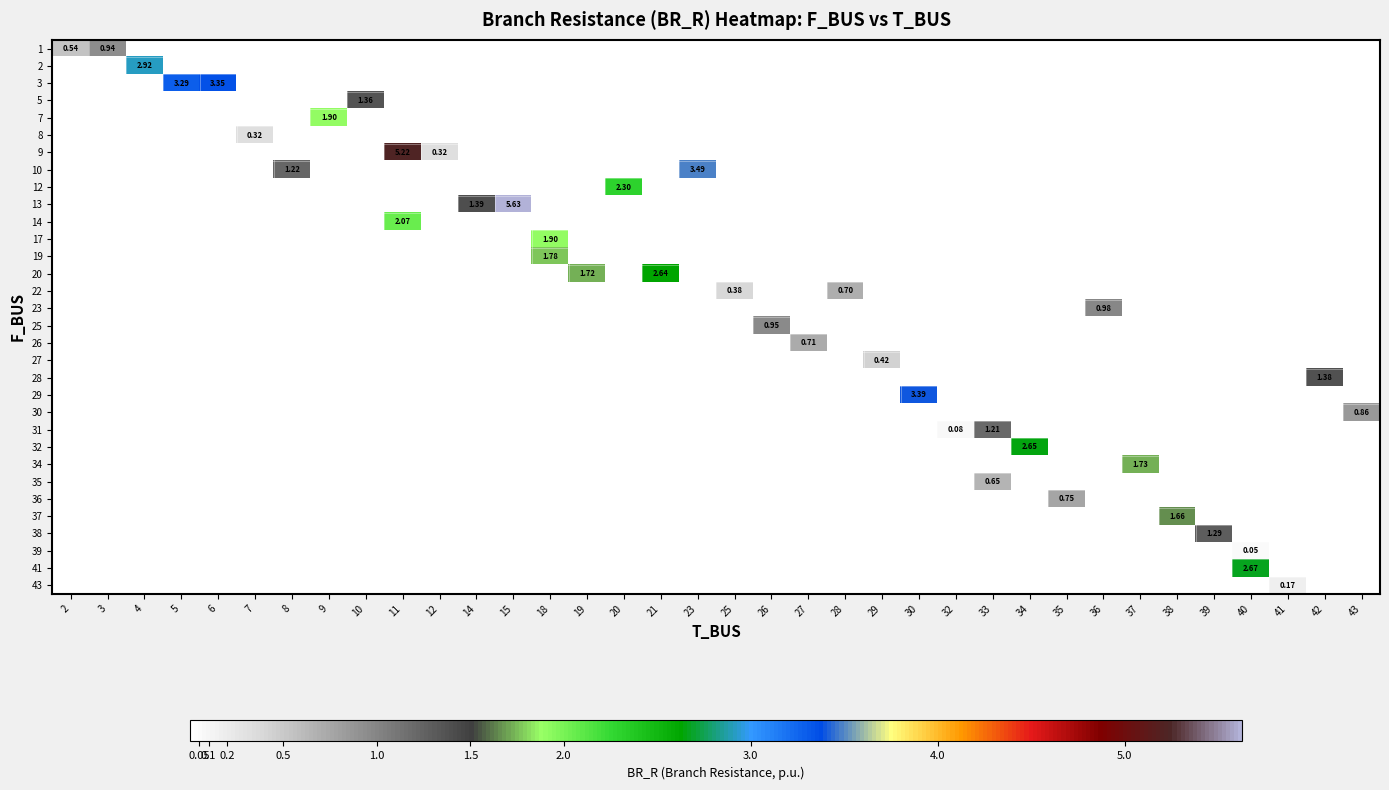

Count the number of categories in the chart.

36